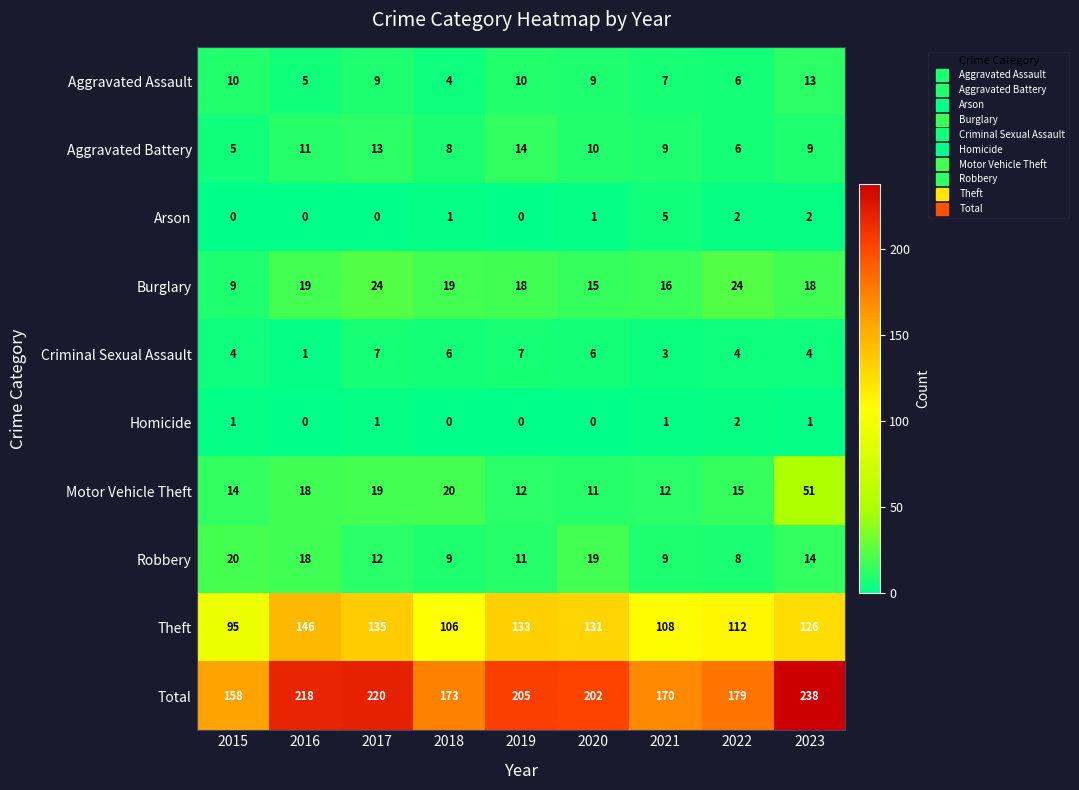

Which category has the highest value across all series?

2023